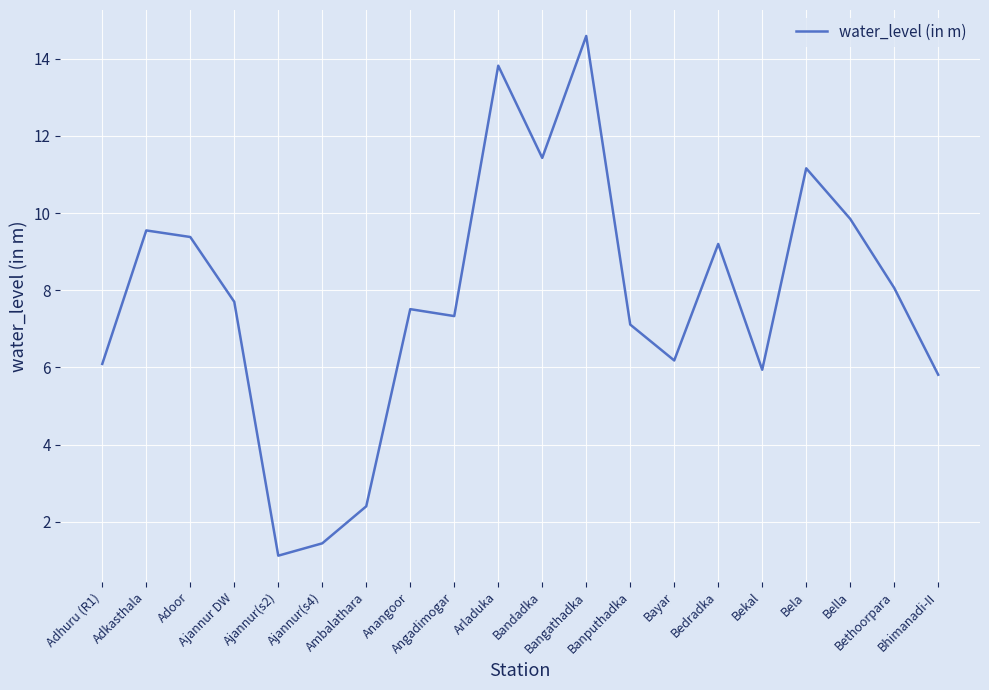

What is the minimum value shown in the chart?

1.1